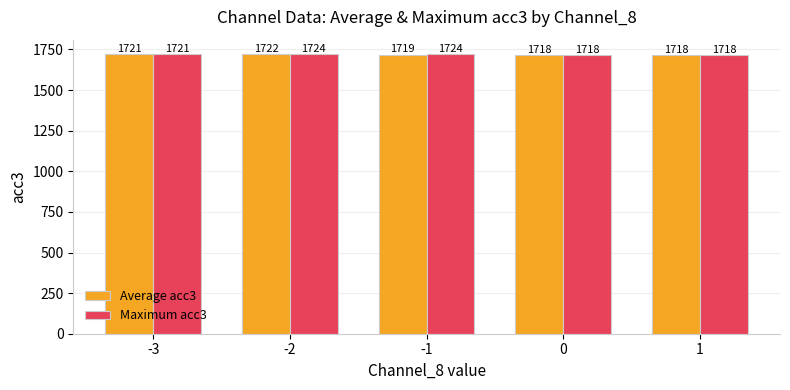

What is the difference between the second highest and second lowest values in the Maximum acc3 series?

6.0